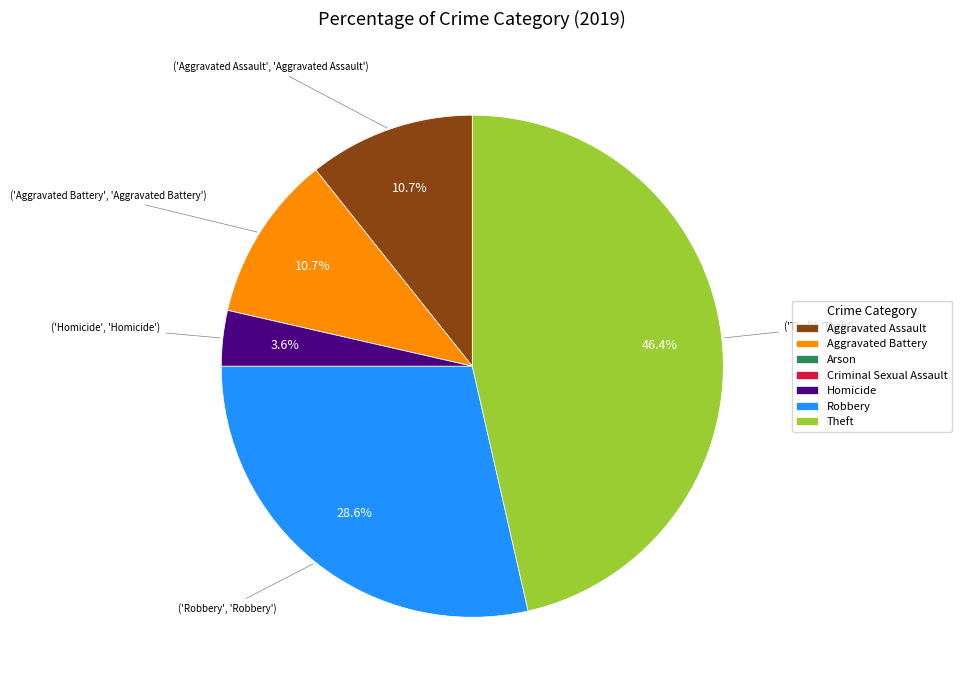

What percentage is NOT represented by Theft?

53.6%